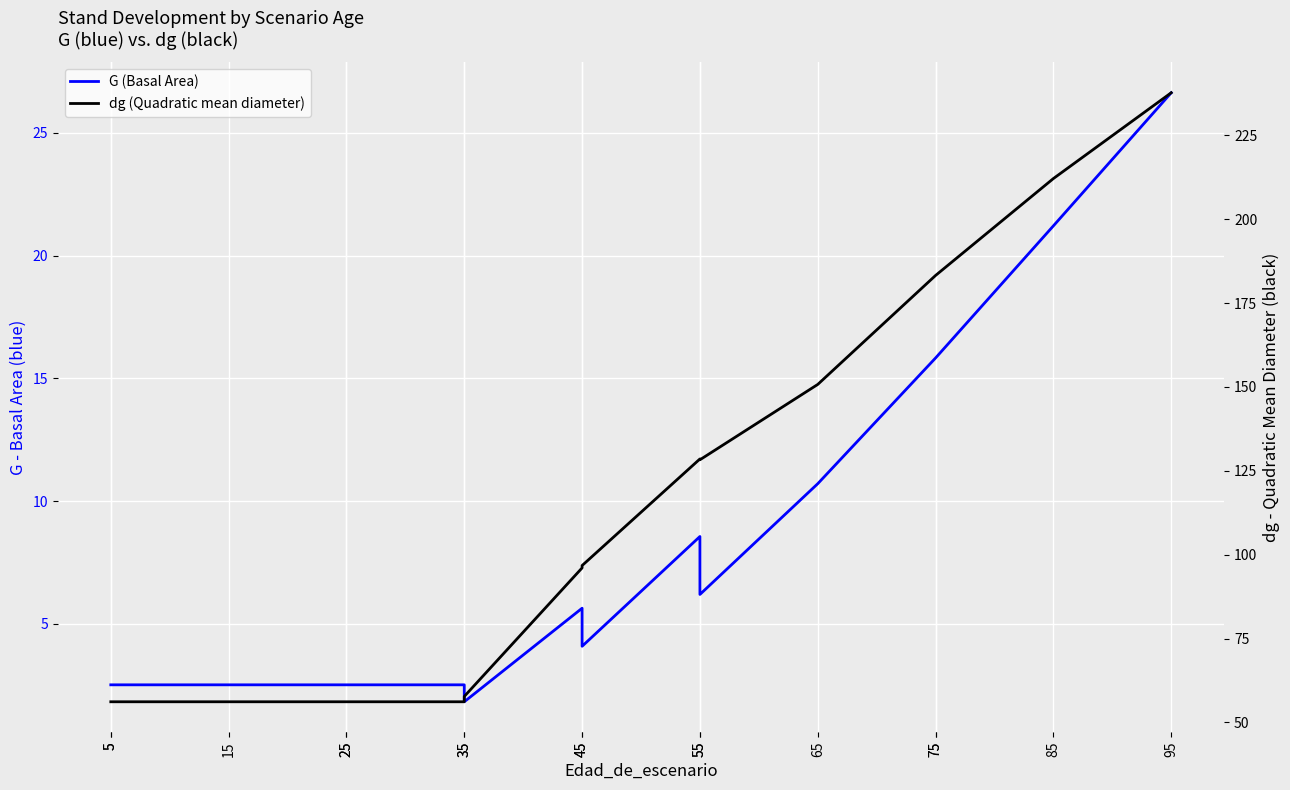

Is it true that dg (Quadratic mean diameter) equals 130.8 at 45?

False